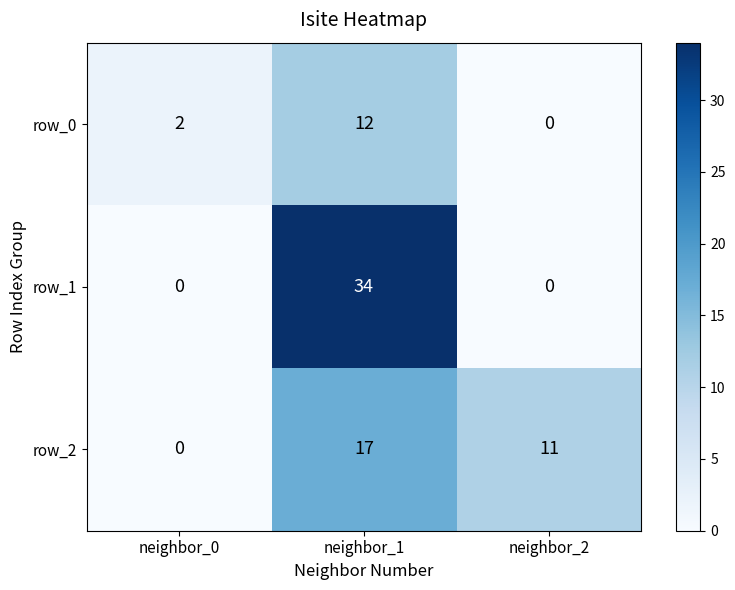

What is the sum of the row_1 values at neighbor_1 and neighbor_2?

34